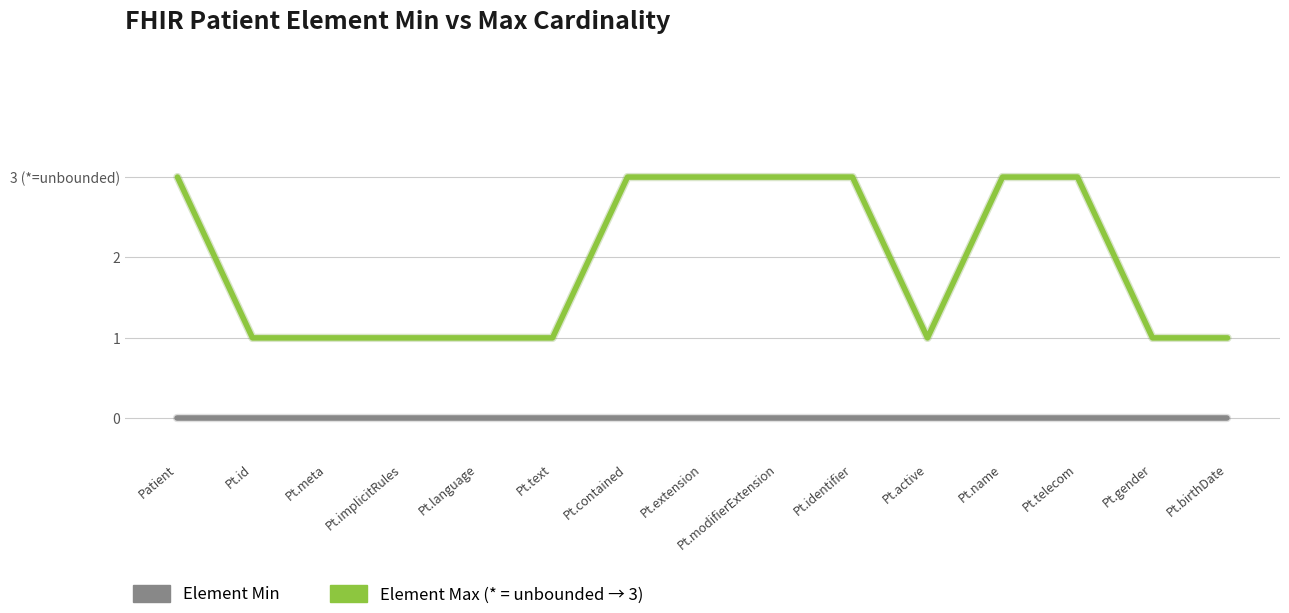

Is this an area chart (filled region under the line)?

No